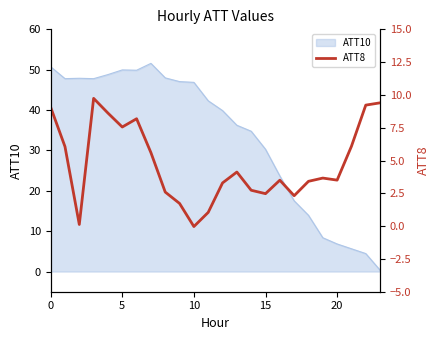

How many lines are shown in the chart?

1